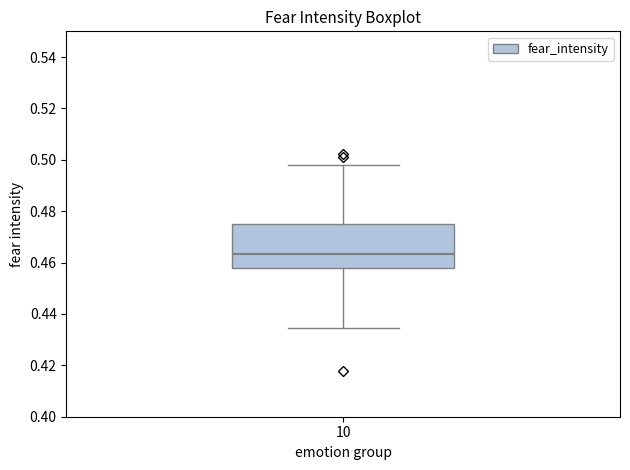

Where is the upper edge of the box at x = 10 on the y-axis? The values are not printed on the chart, so give them approximately, as read against the axis.

0.476